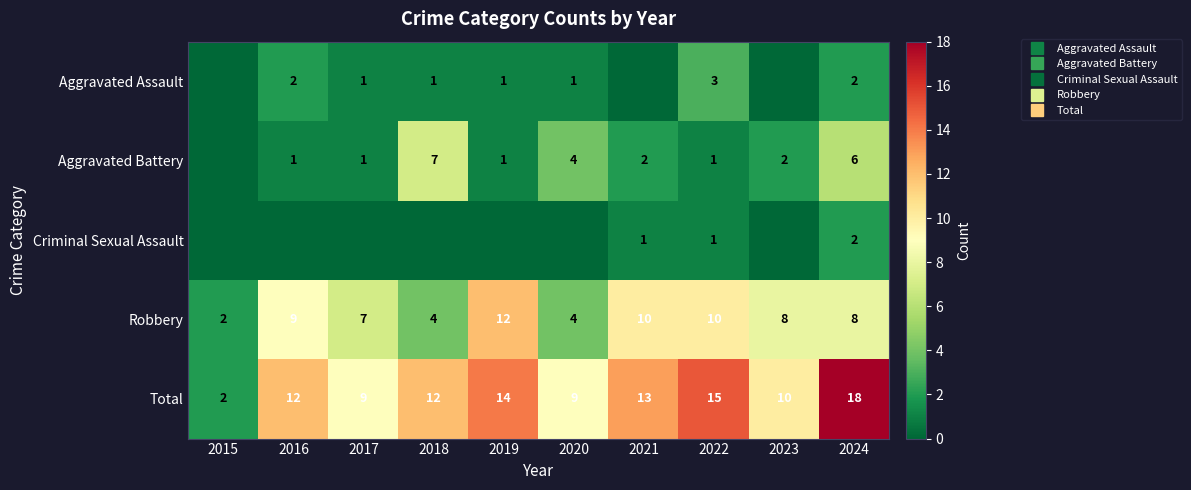

What is the difference between the maximum and minimum values in the Aggravated Battery series?

7